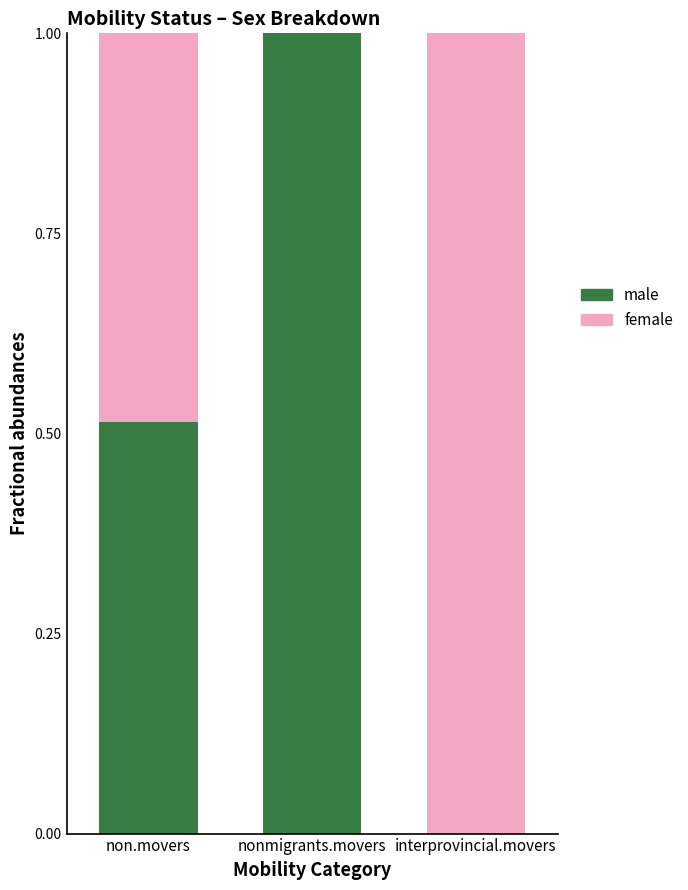

What is the sum of the male values at non.movers and nonmigrants.movers?

1.5